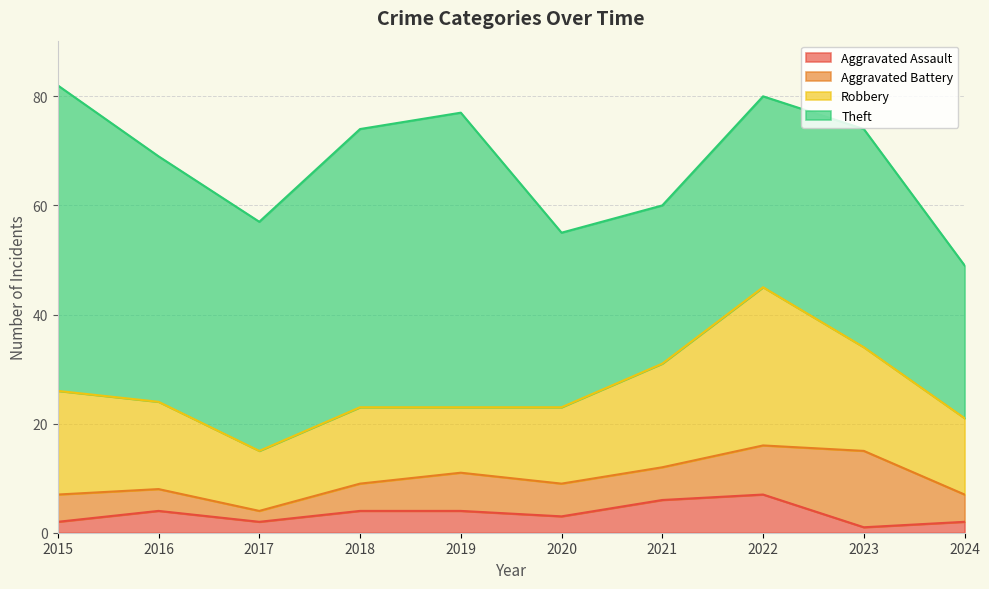

True or false: Aggravated Battery and Aggravated Assault cross at least once.

False